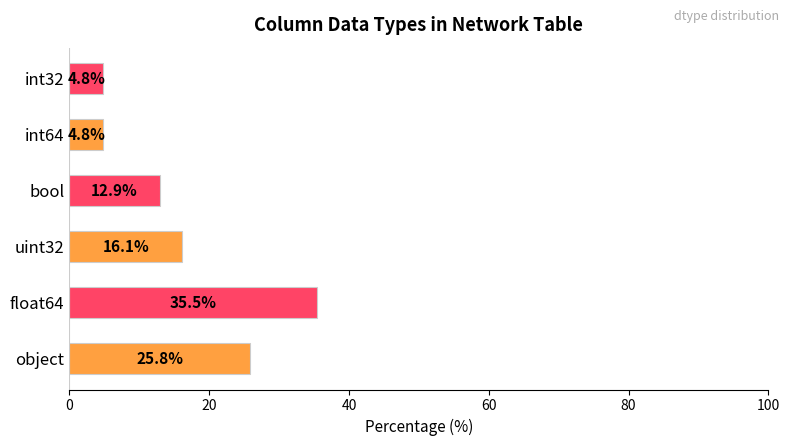

What is the greatest value displayed?

35.5